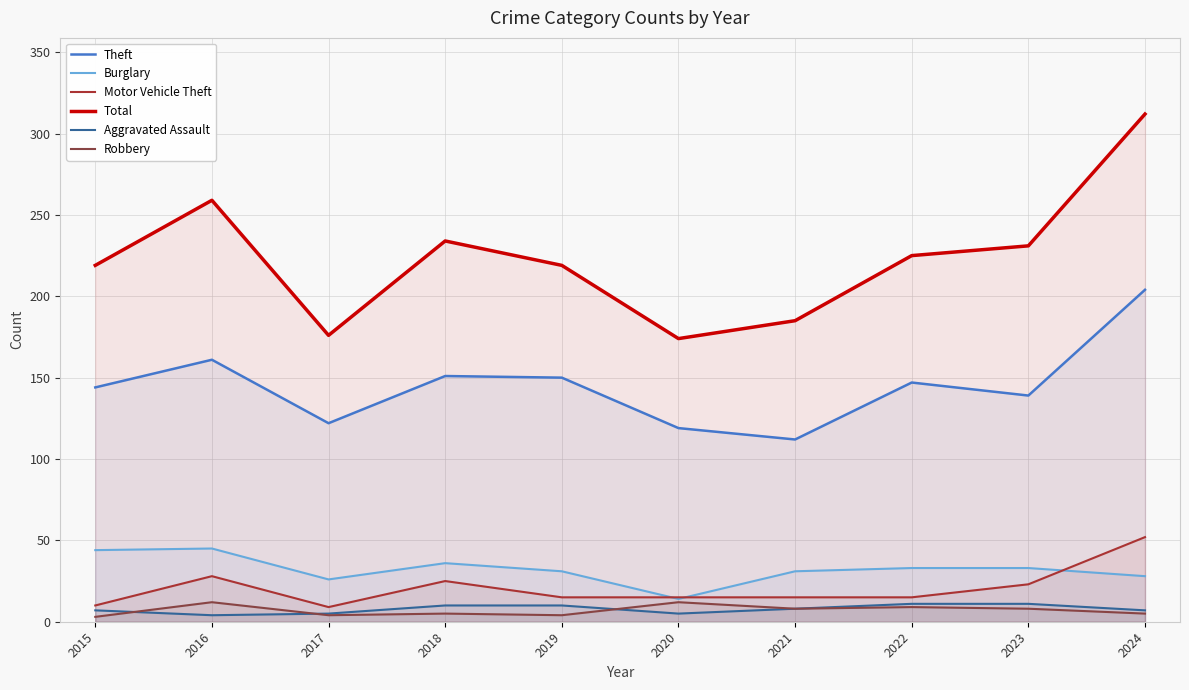

Reading left to right, transcribe all the data shown in this chart.

Theft: 2015=144	2016=161	2017=122	2018=151	2019=150	2020=119	2021=112	2022=147	2023=139	2024=204
Burglary: 2015=44	2016=45	2017=26	2018=36	2019=31	2020=14	2021=31	2022=33	2023=33	2024=28
Motor Vehicle Theft: 2015=10	2016=28	2017=9	2018=25	2019=15	2020=15	2021=15	2022=15	2023=23	2024=52
Total: 2015=219	2016=259	2017=176	2018=234	2019=219	2020=174	2021=185	2022=225	2023=231	2024=312
Aggravated Assault: 2015=7	2016=4	2017=5	2018=10	2019=10	2020=5	2021=8	2022=11	2023=11	2024=7
Robbery: 2015=3	2016=12	2017=4	2018=5	2019=4	2020=12	2021=8	2022=9	2023=8	2024=5